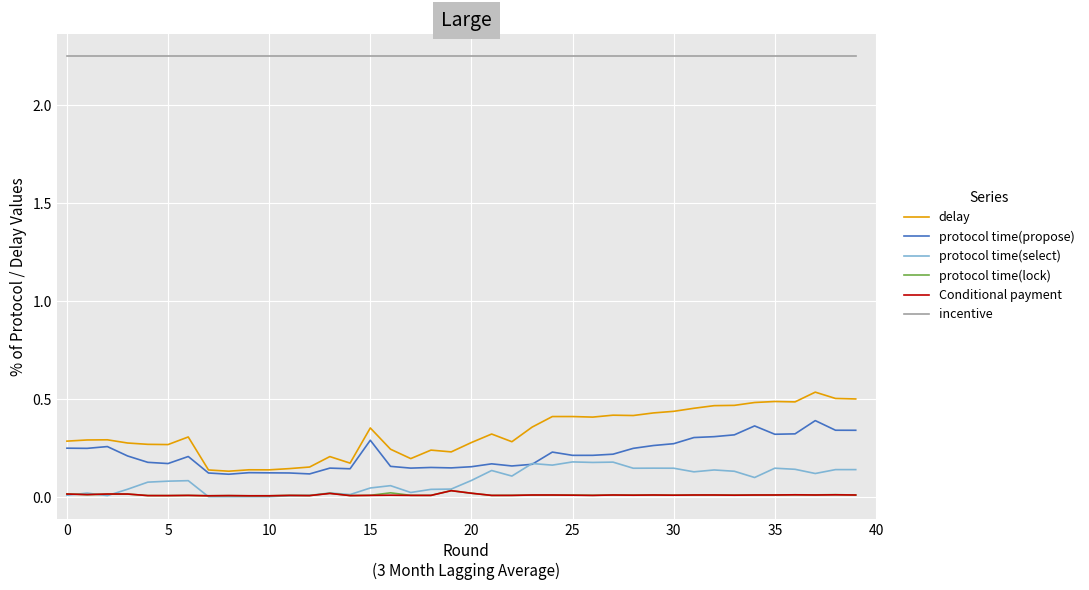

True or false: protocol time(propose) and incentive intersect in this chart.

False